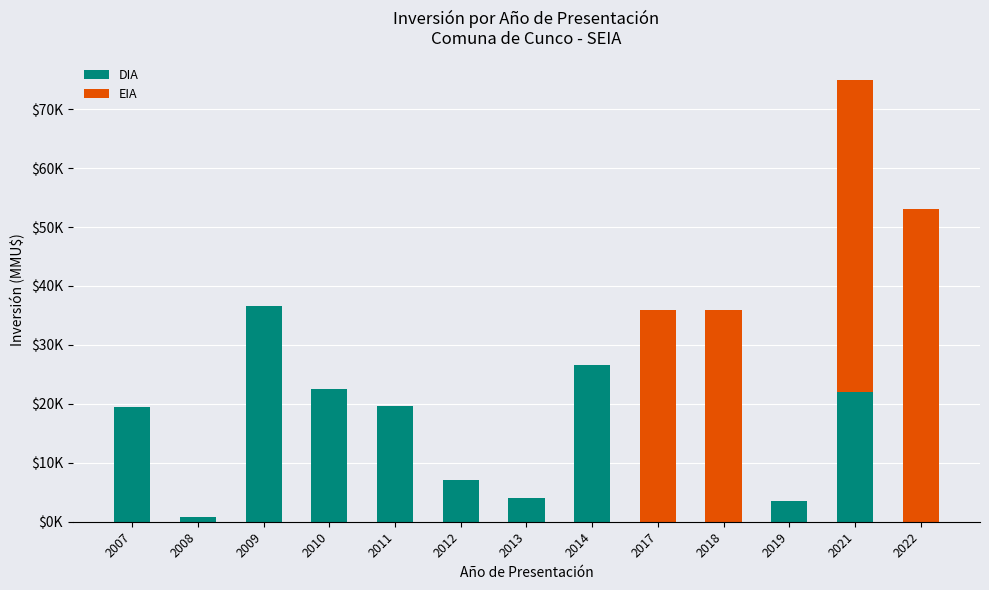

What is the highest value of the DIA series?

36622